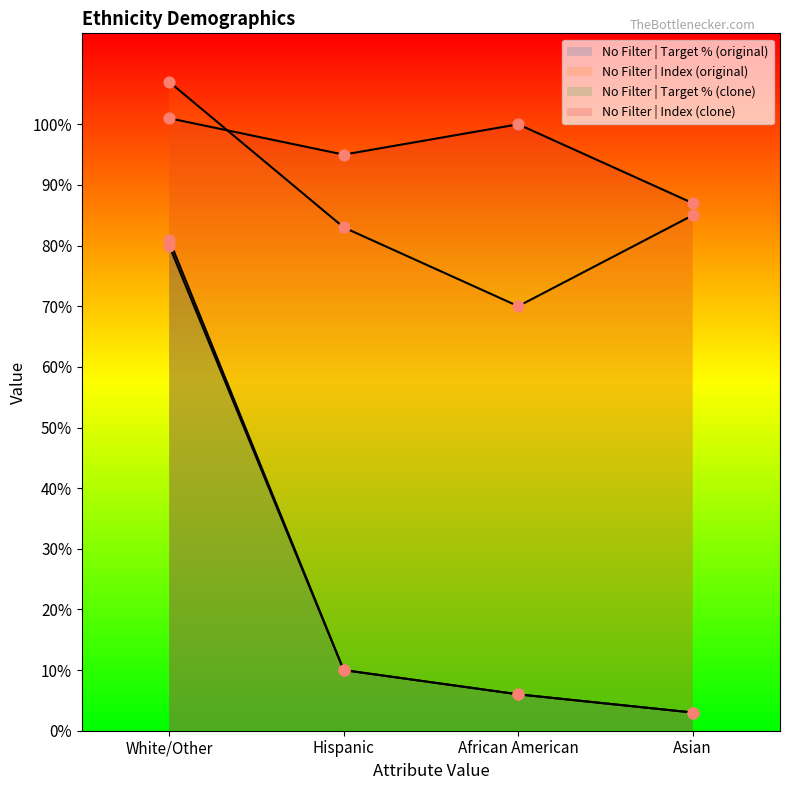

Which series has the widest spread of Y values?

No Filter | Target % (clone)